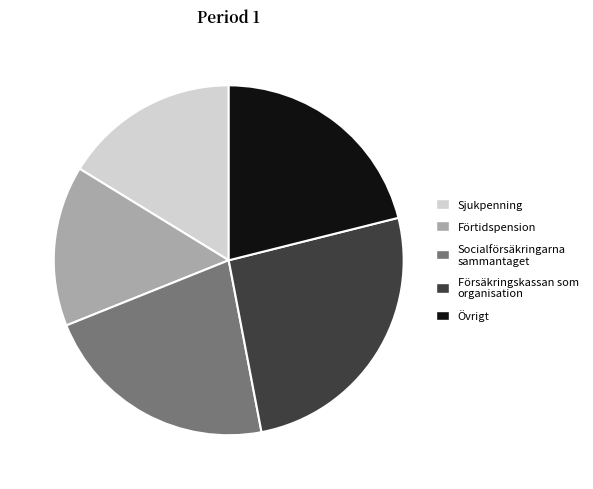

Does any single category account for the majority?

No